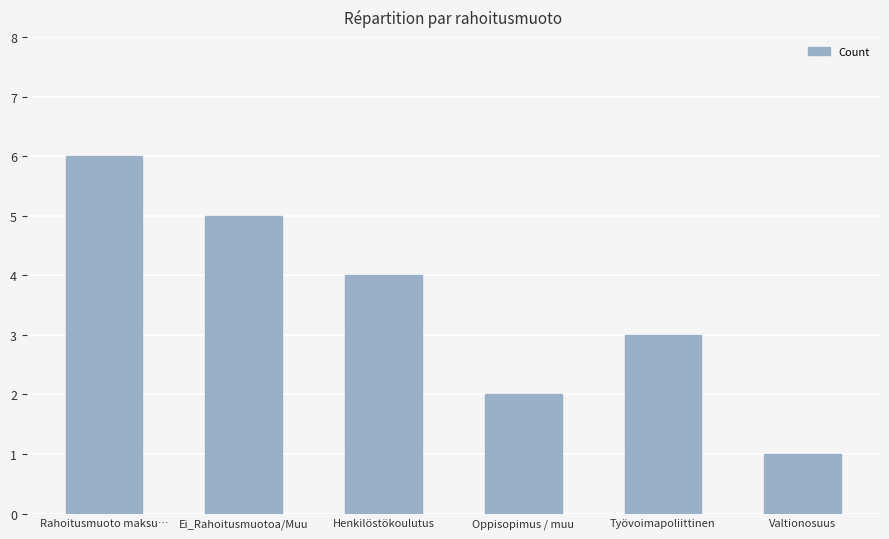

How many values are below 4?

3